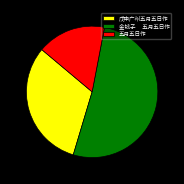

Which category has the biggest portion of the pie?

金钱子 五月五日作